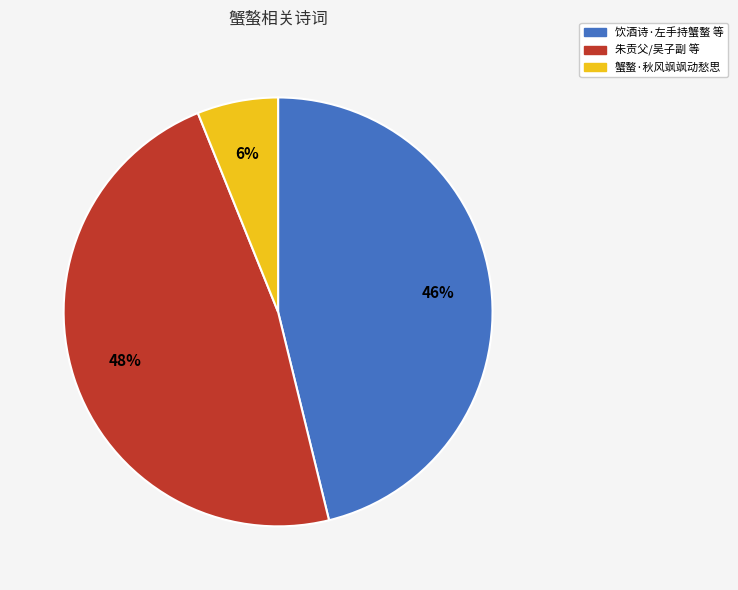

What percentage is the 朱贡父/吴子副 等 slice, to the nearest percent?

48%